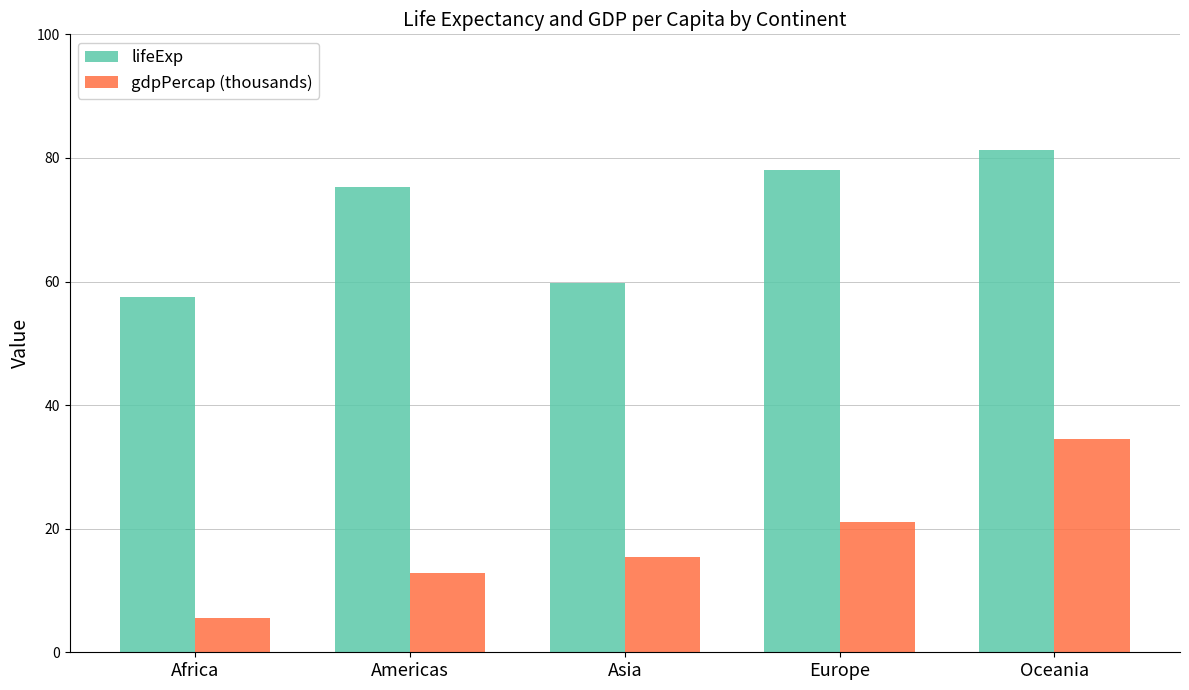

Reading left to right, what are all the values shown in this chart?

lifeExp: 57.5	75.3	59.7	78.1	81.2
gdpPercap (thousands): 5.5	12.8	15.4	21.0	34.4